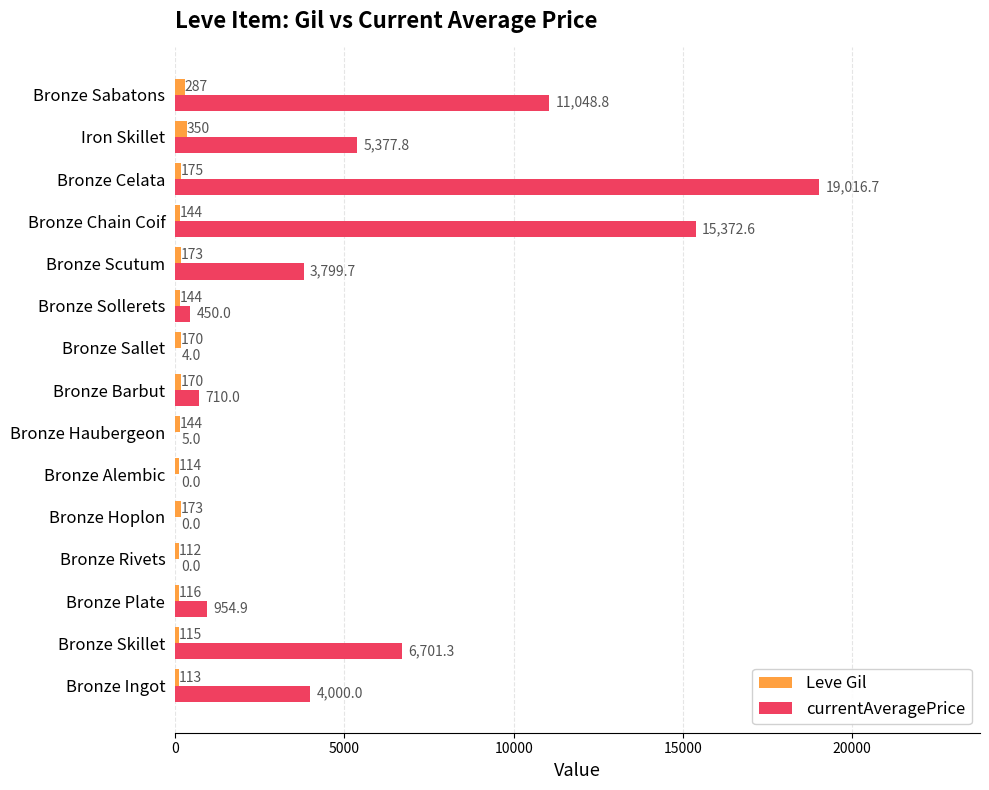

At which label does Leve Gil reach its peak?

Iron Skillet